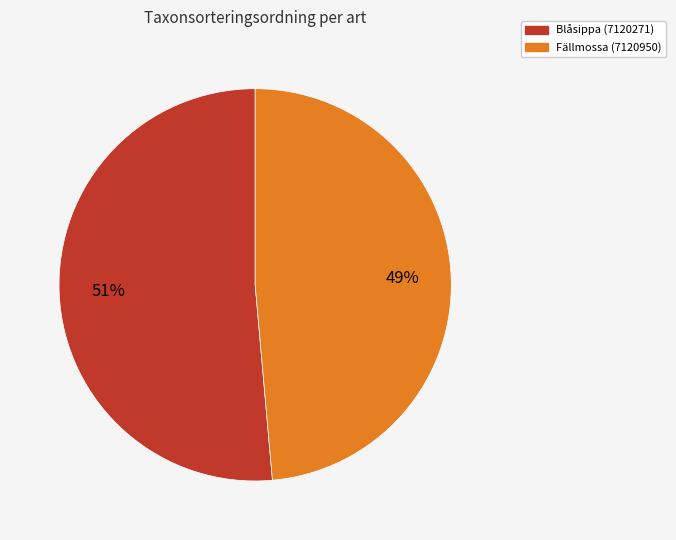

To the nearest percent, what is the average slice percentage?

50%